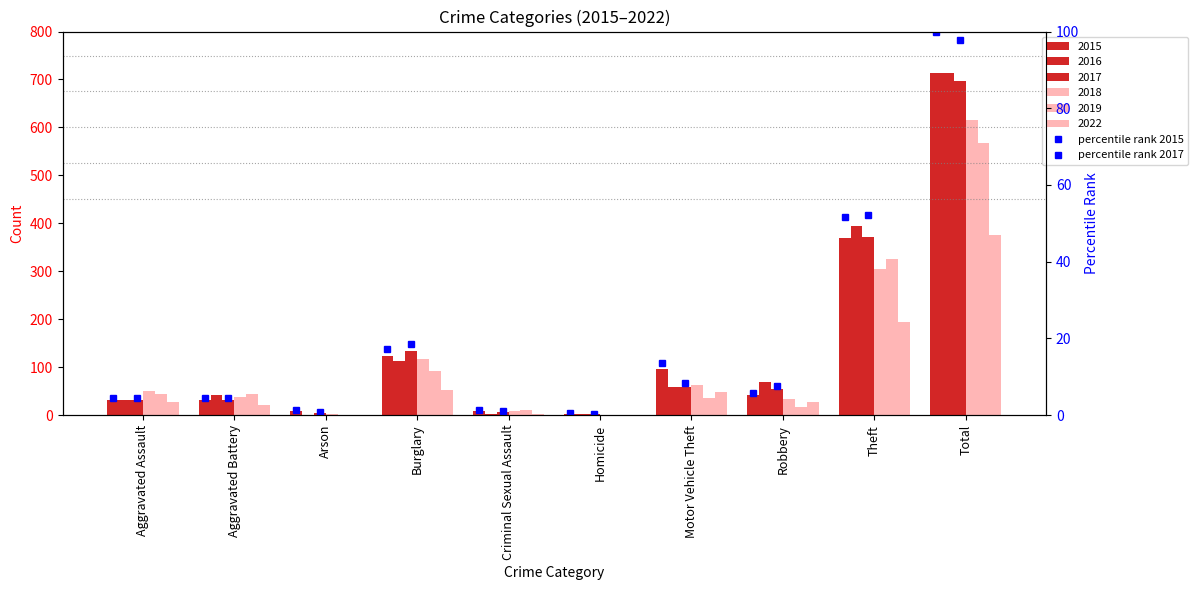

What is the maximum value for percentile rank 2015?

100.0